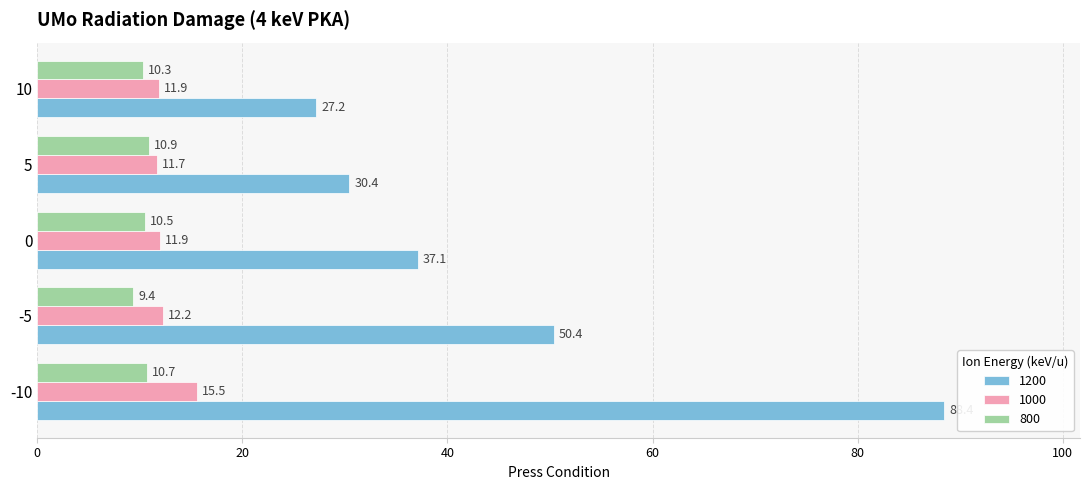

What is the difference between the maximum and second lowest values in the 1200 series?

58.0